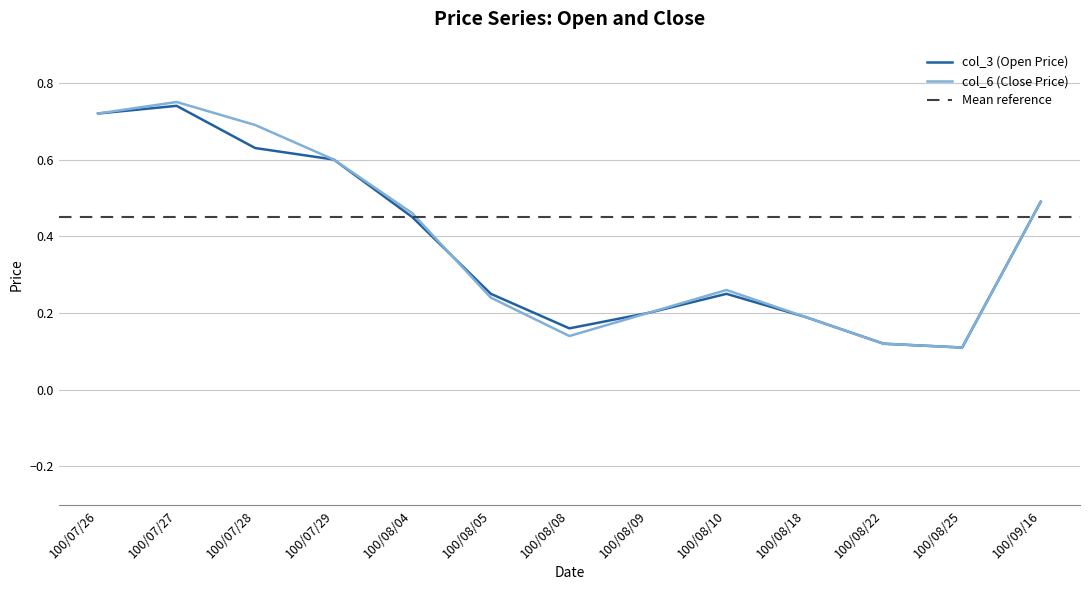

What is the average value of the col_6 (Close Price) series?

0.4